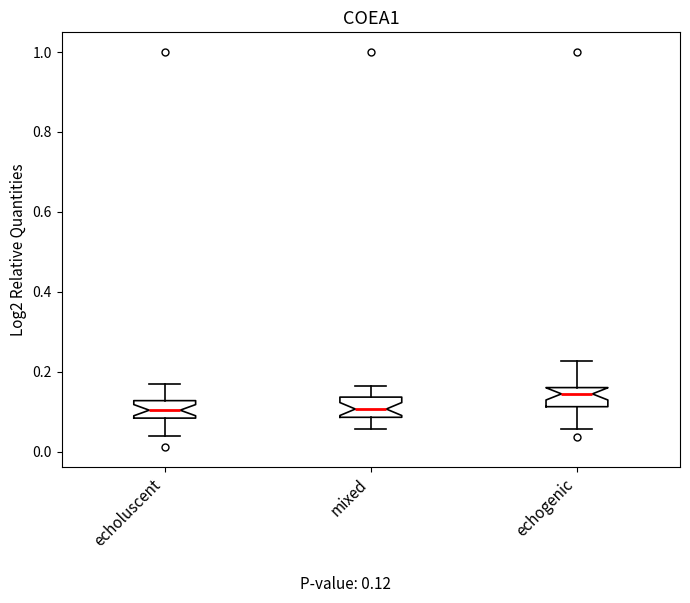

Reading left to right, read every box against the y-axis: the position of its median line, the range the box covers, and the ends of its whiskers. The values are not printed on the chart, so give them approximately, as read against the axis.

echoluscent: median 0.10, box 0.08 to 0.12, whiskers 0.04 to 0.18
mixed: median 0.10, box 0.08 to 0.14, whiskers 0.06 to 0.16
echogenic: median 0.14, box 0.12 to 0.16, whiskers 0.06 to 0.22